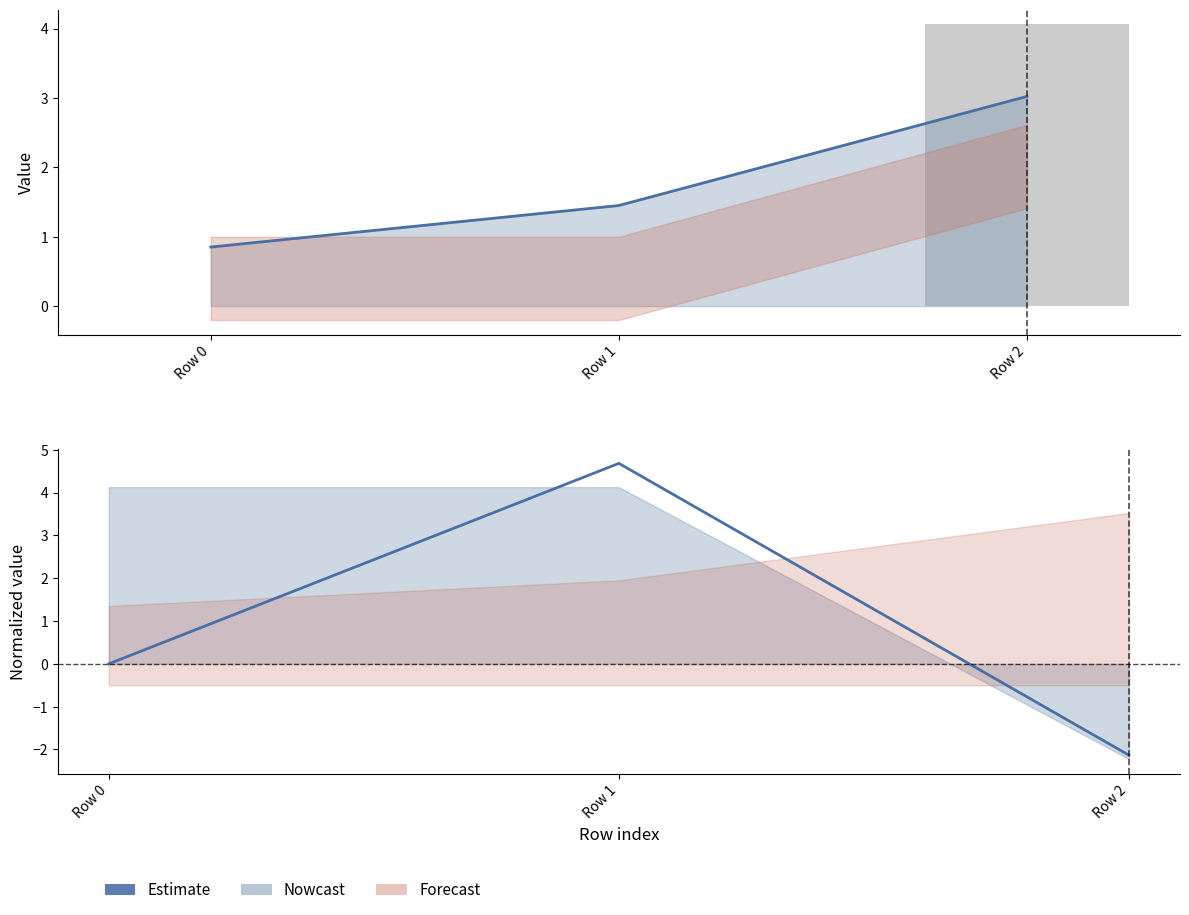

Which series has the largest range (max minus min)?

col_20